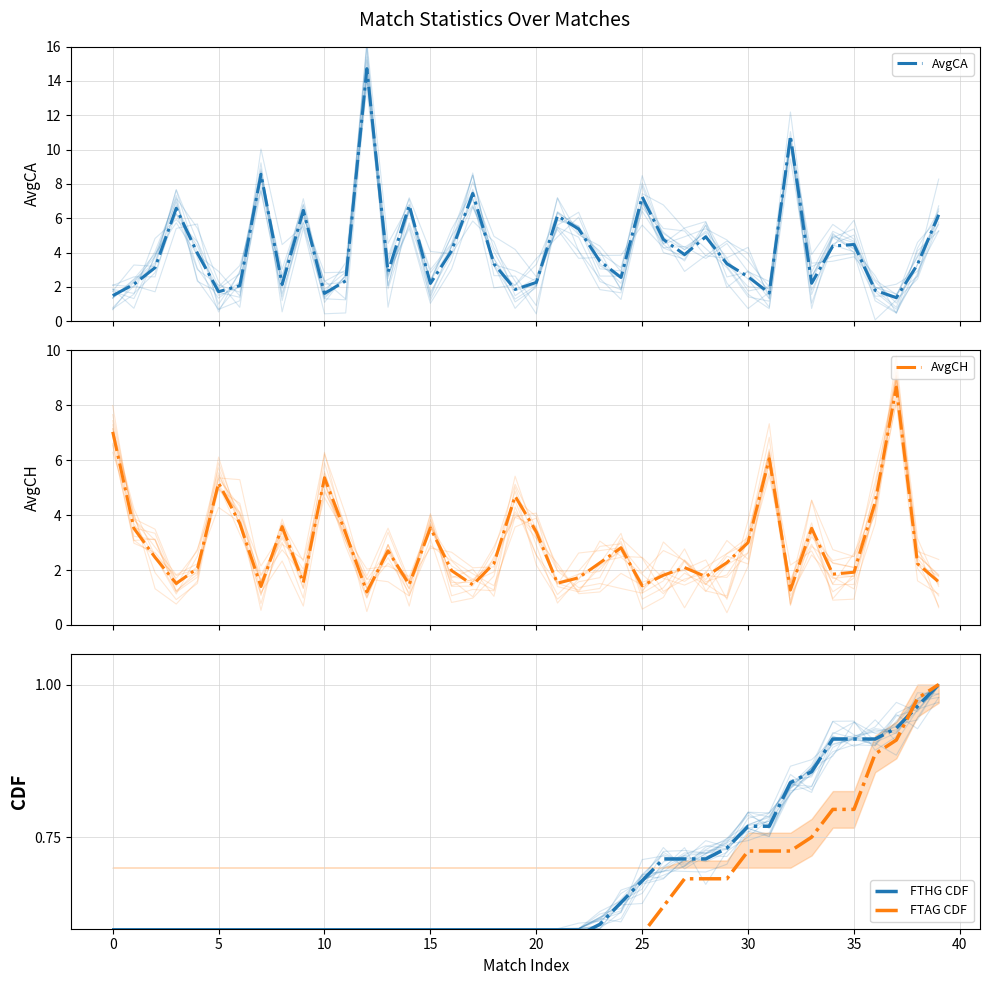

What is the maximum value for AvgCA?

14.7